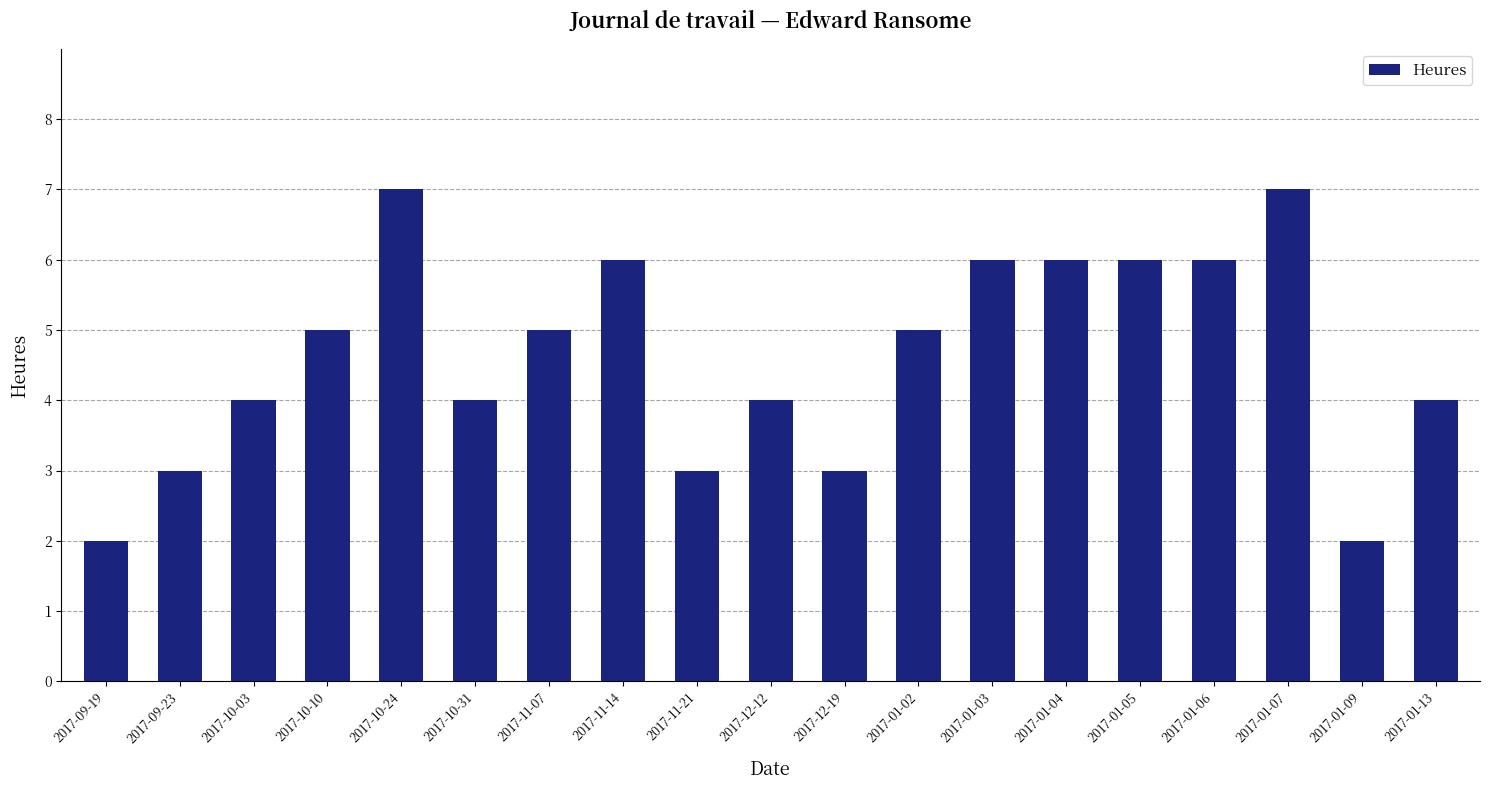

What is the change in value from 2017-10-03 to 2017-10-10?

+1